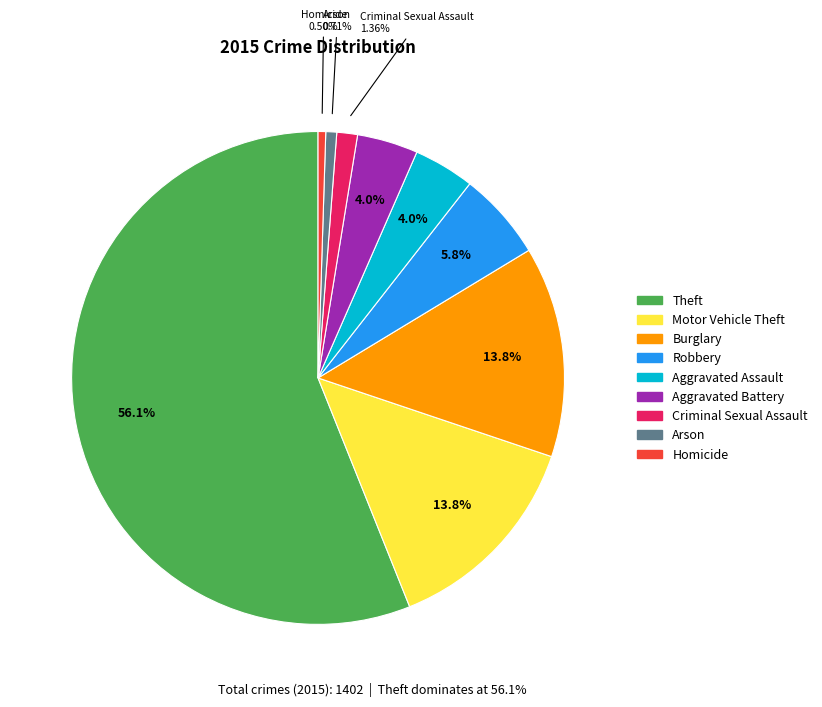

To the nearest percent, what portion does Burglary represent?

14%